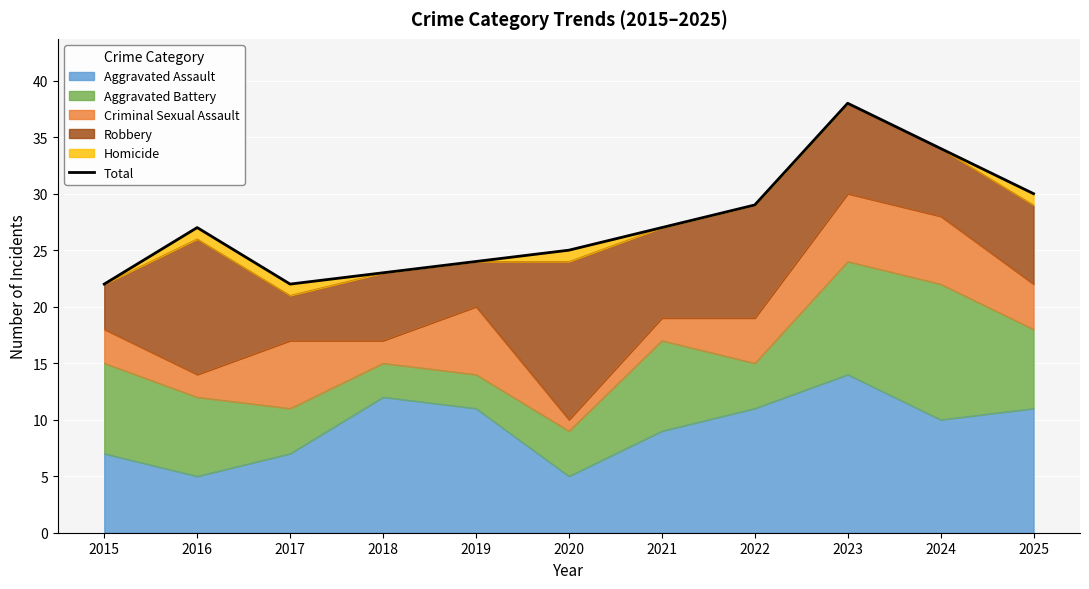

The chart shows a value of 22 at 2015. True or false?

True